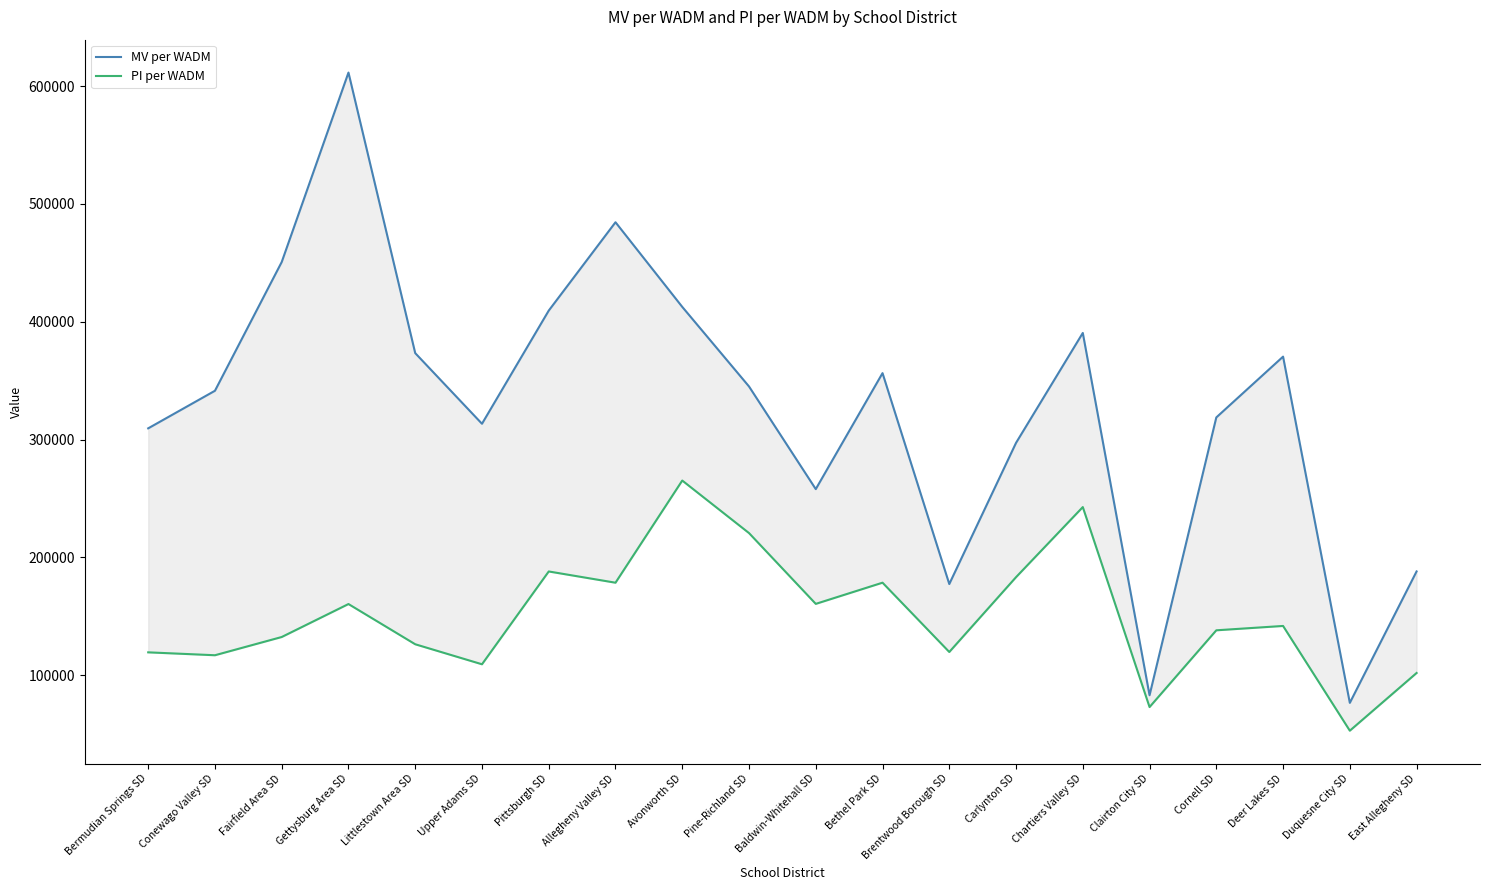

Read the MV per WADM value at Conewago Valley SD, to the nearest 100.

341400